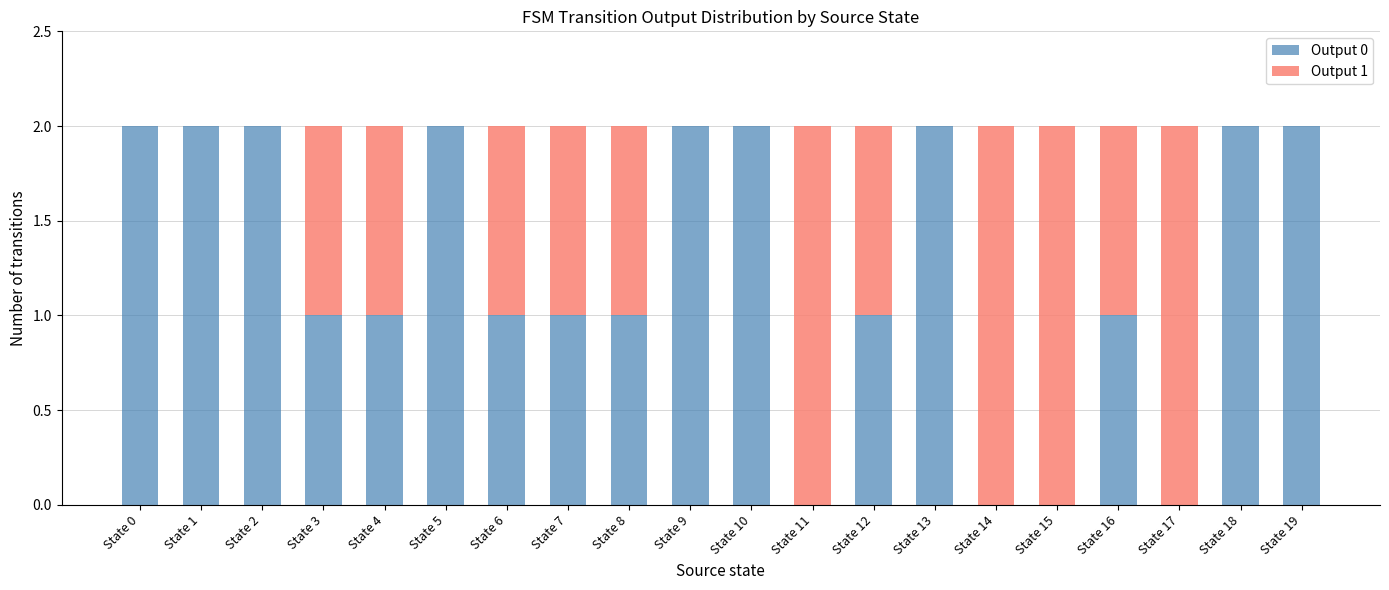

What is the average value of the Output 0 series?

1